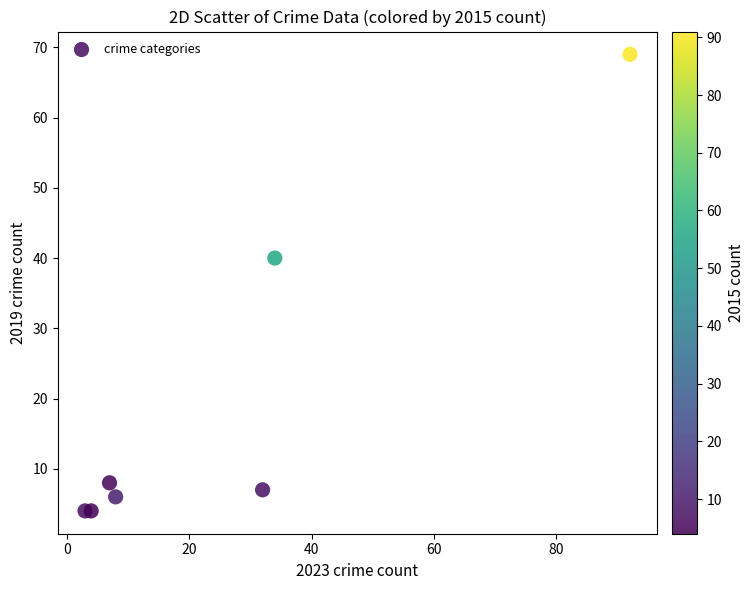

What Y value in the scatter plot is closest to 36?

40